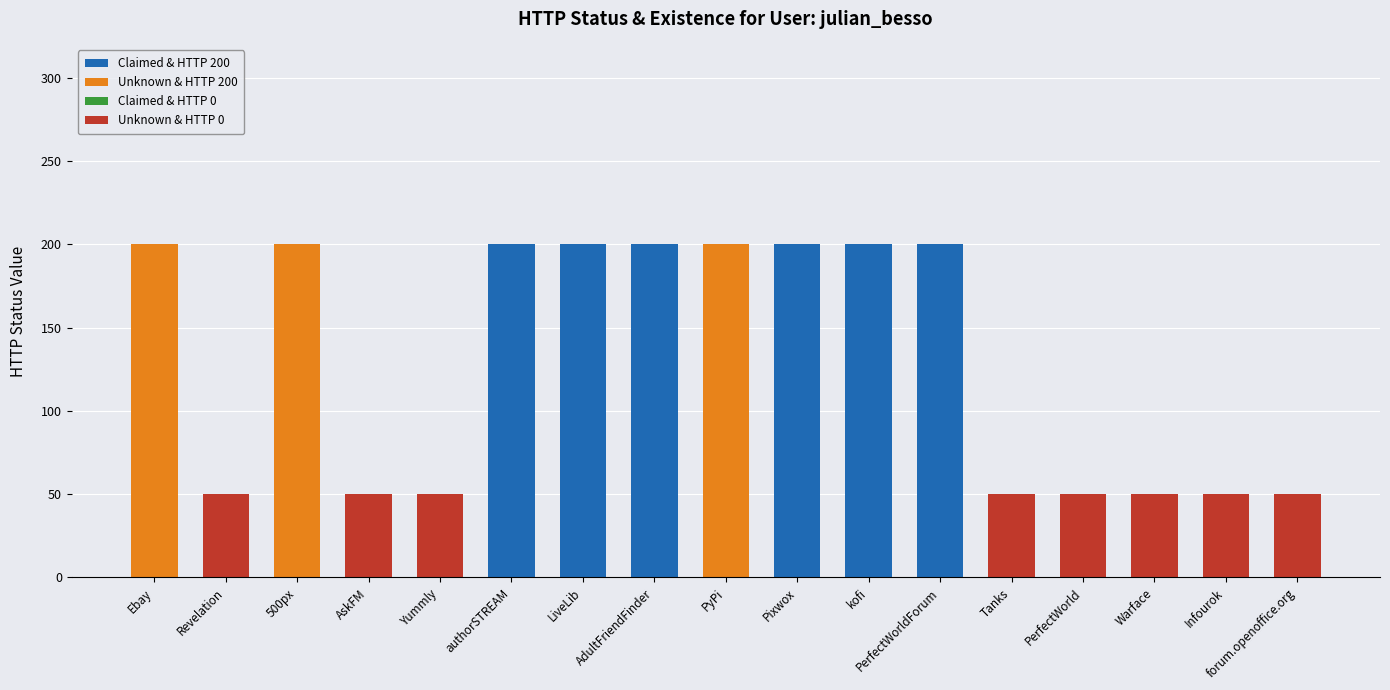

Does the chart contain stacked bars?

Yes